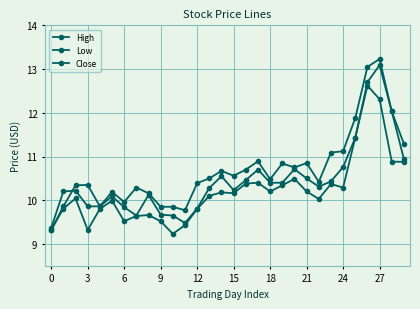

How many lines are shown in the chart?

3